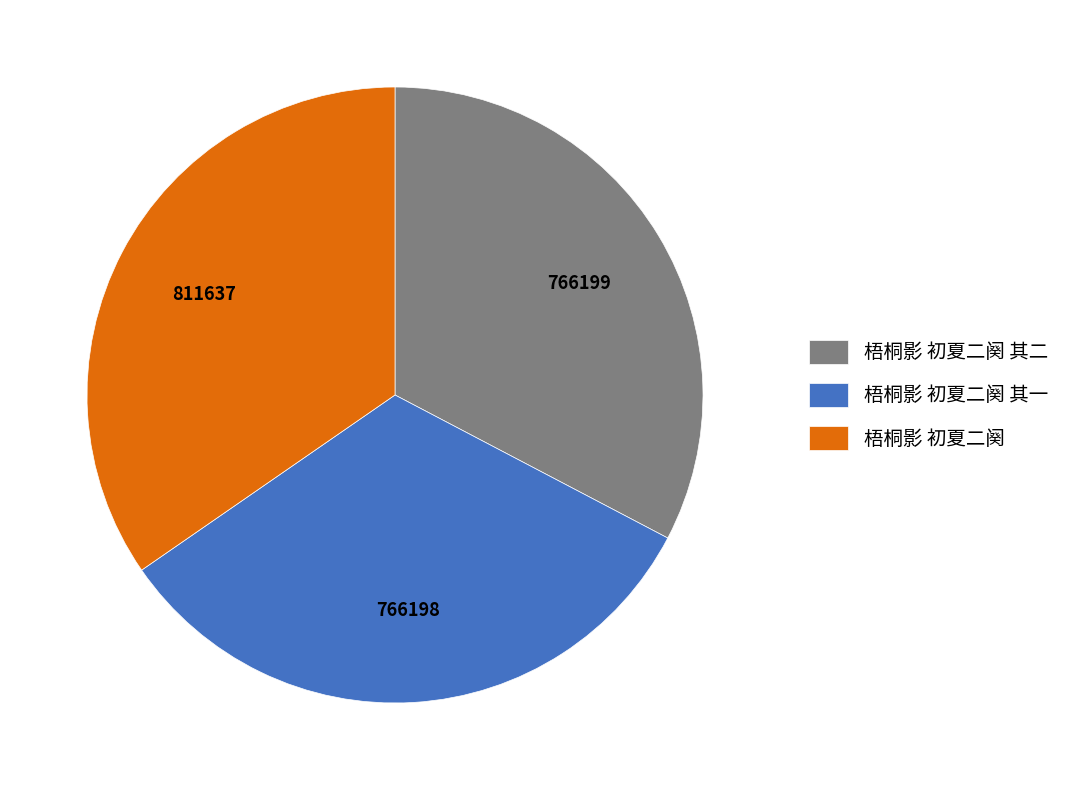

Which category has the biggest portion of the pie?

梧桐影 初夏二阕